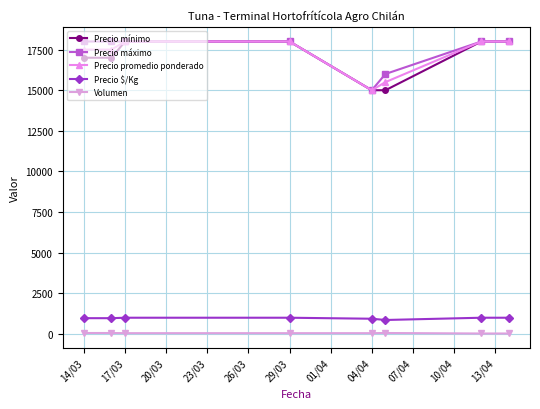

True or false: Precio $/Kg and Precio máximo intersect in this chart.

False